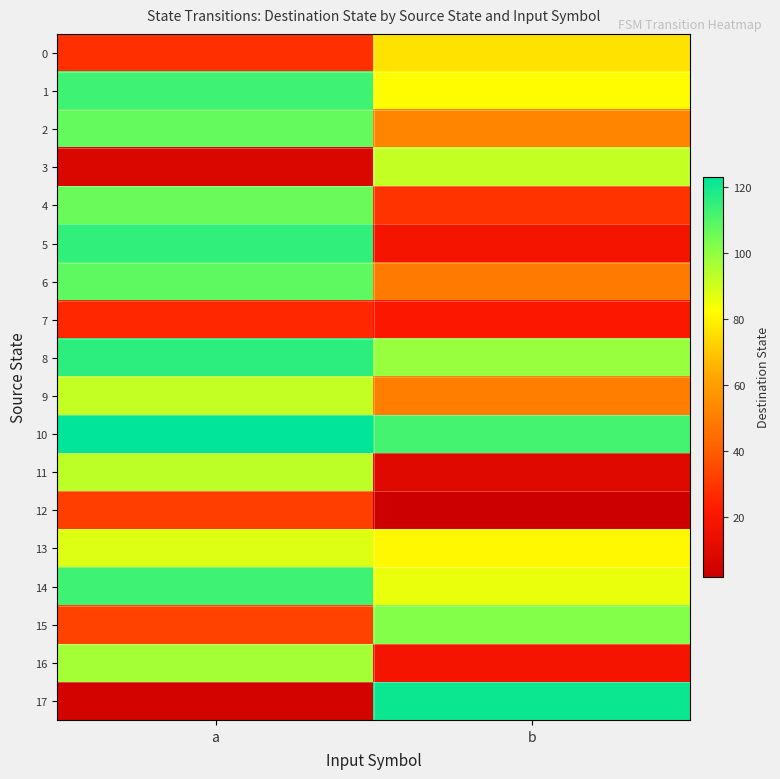

Rank the series by their maximum value, from highest to lowest.

10, 17, 8, 5, 1, 14, 6, 2, 4, 15, 16, 11, 3, 9, 13, 0, 12, 7